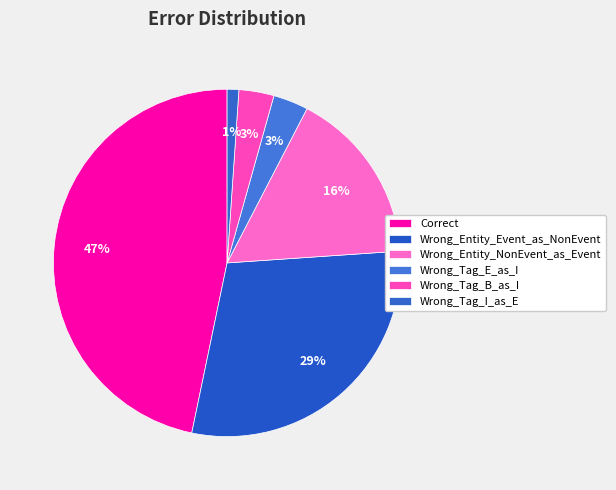

Which has a higher value, Wrong_Entity_NonEvent_as_Event or Wrong_Tag_I_as_E?

Wrong_Entity_NonEvent_as_Event